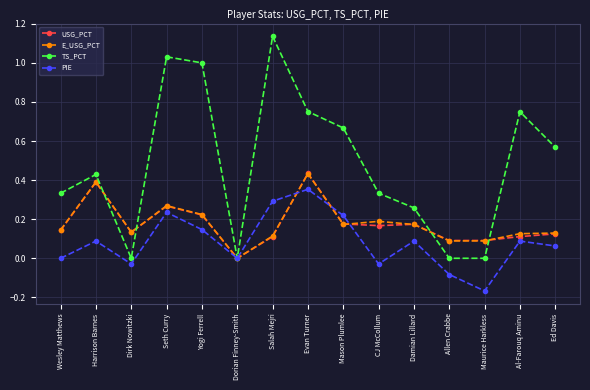

Where is the first local maximum for USG_PCT?

Harrison Barnes